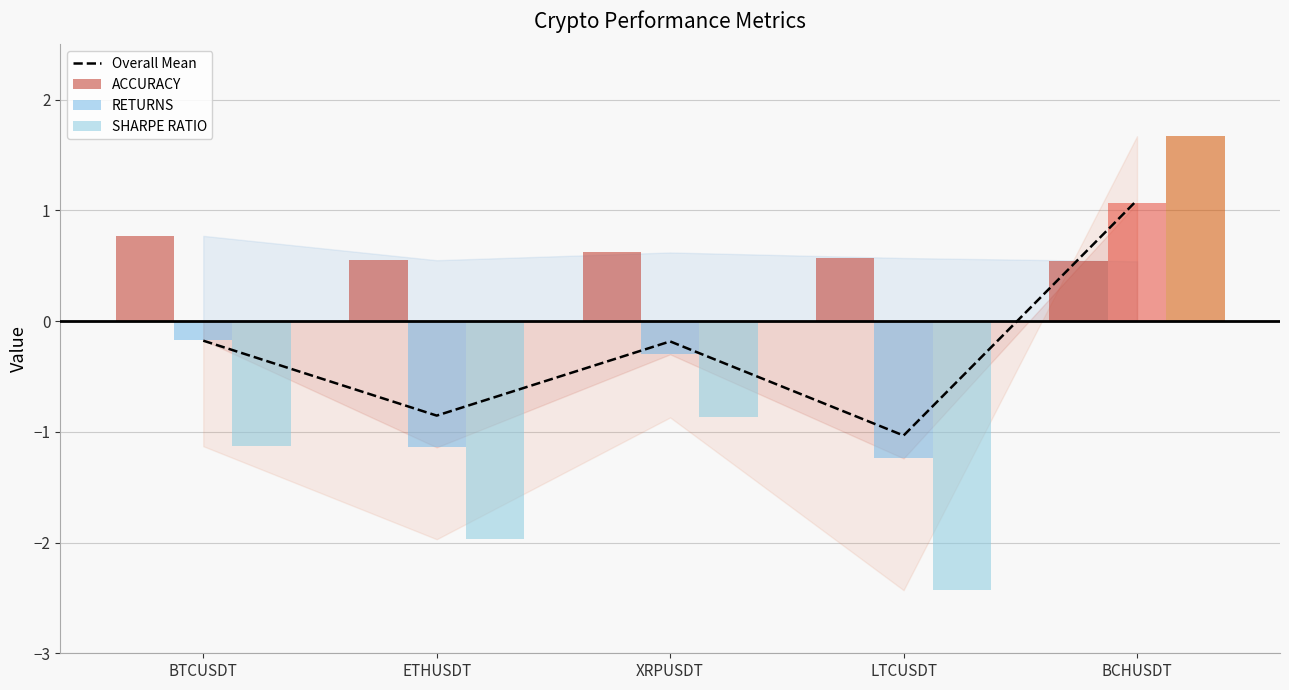

How many data points does each series have?

5